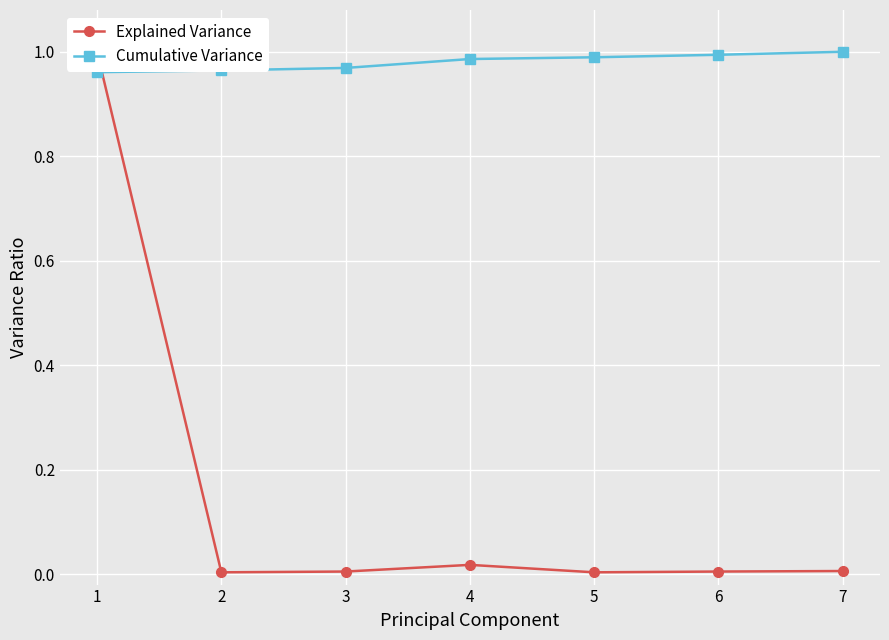

What are all the series names shown in the legend?

Explained Variance, Cumulative Variance